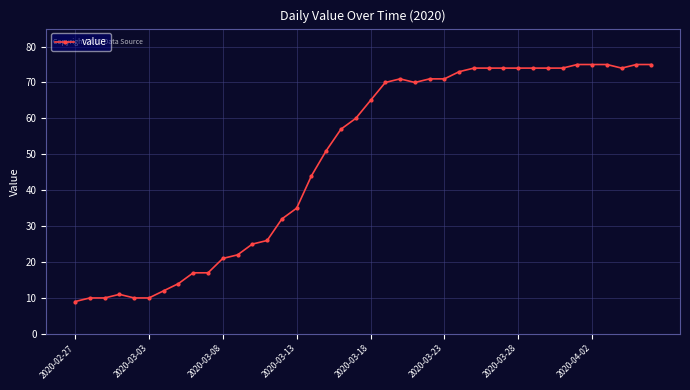

True or false: there are more than 0 points higher than both neighbors.

True